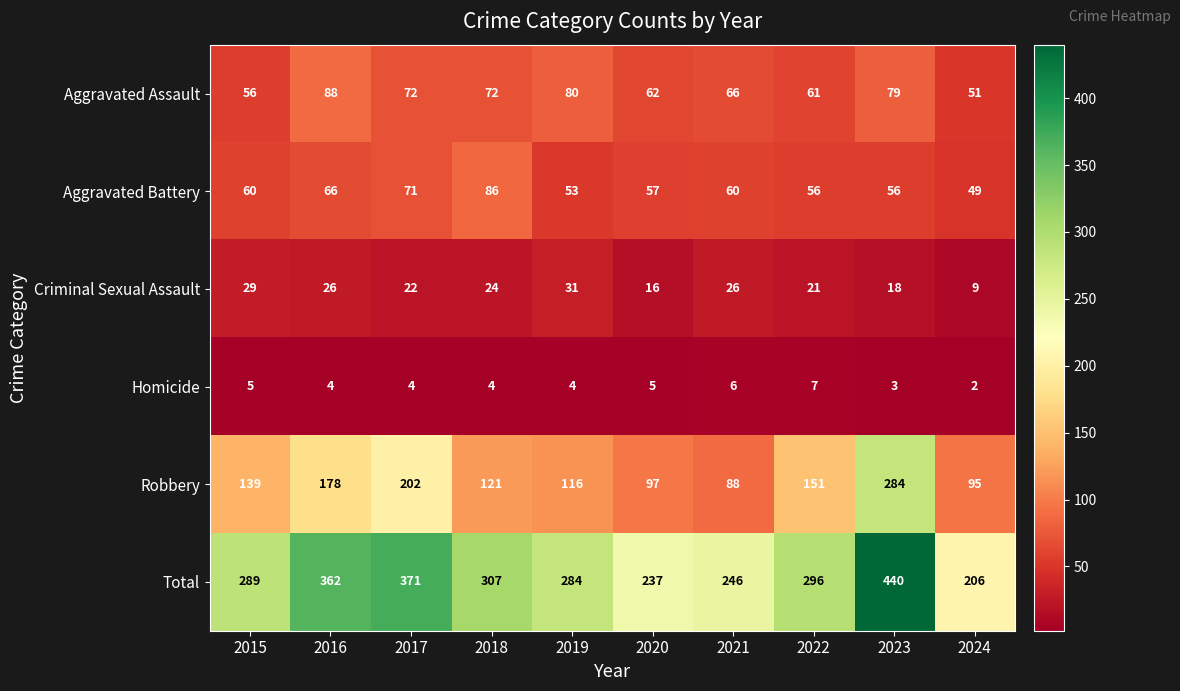

What is the sum of the Homicide values at 2023 and 2022?

10